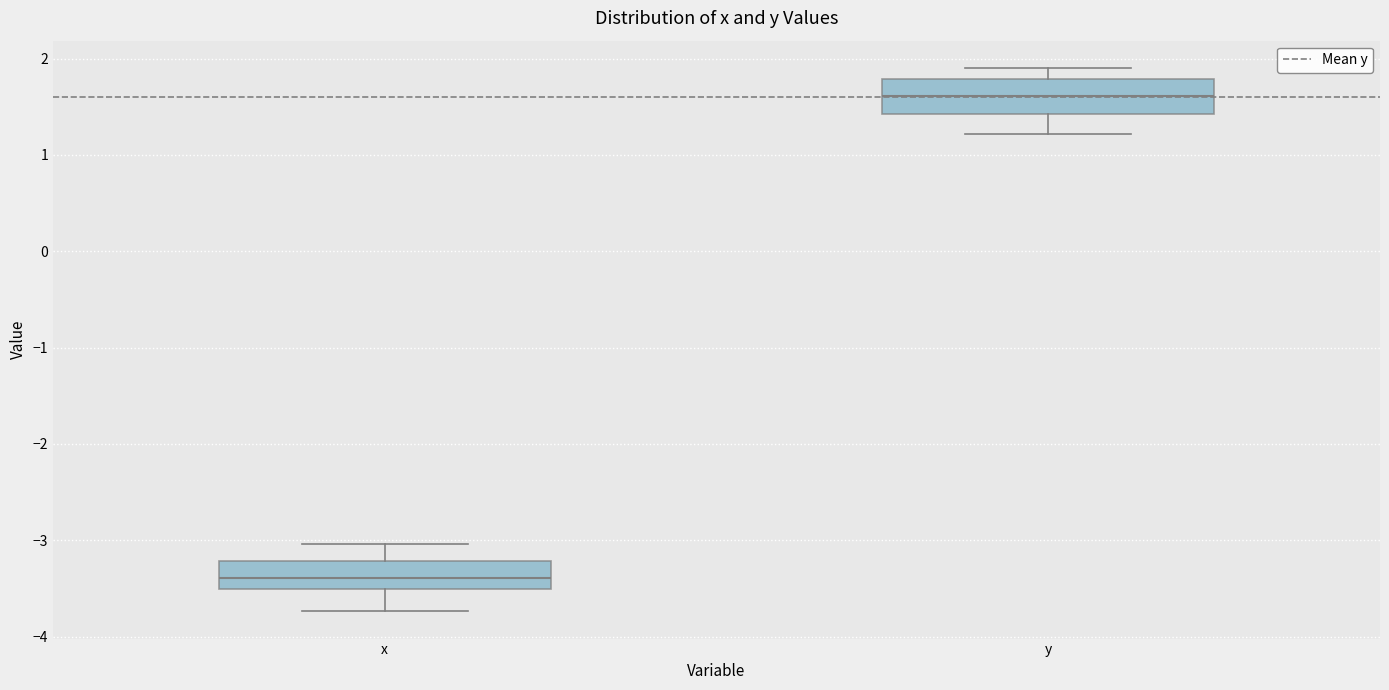

Which box has the lowest median line?

x